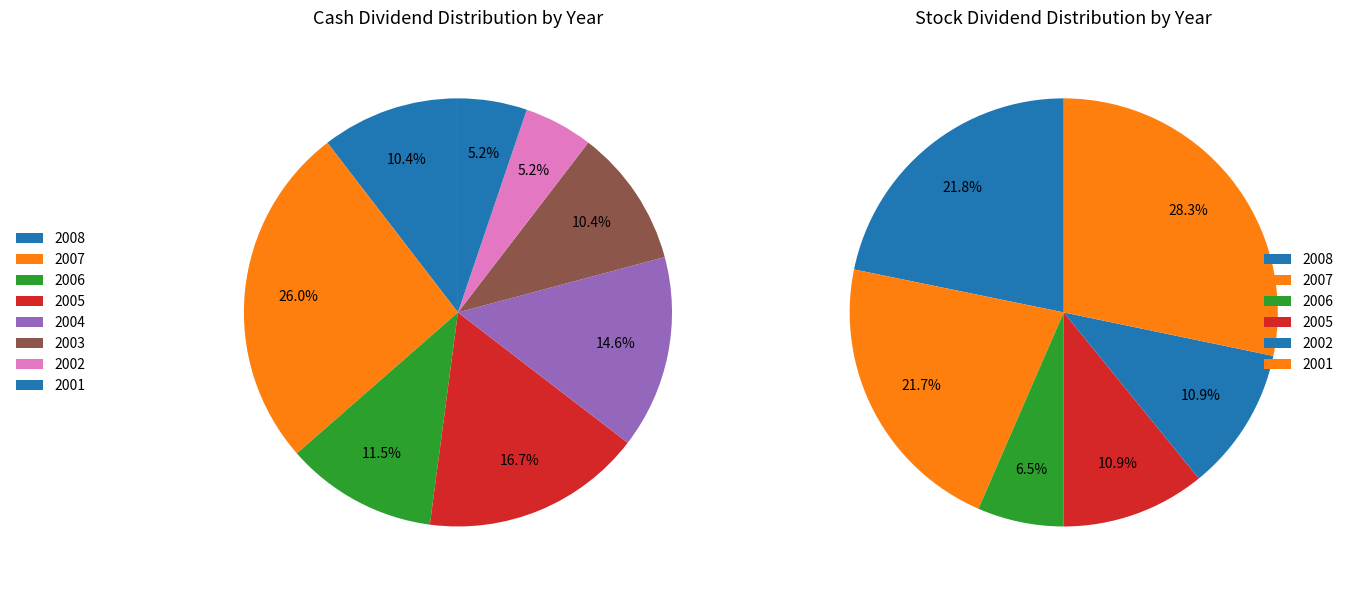

How many slices are in this pie chart?

8